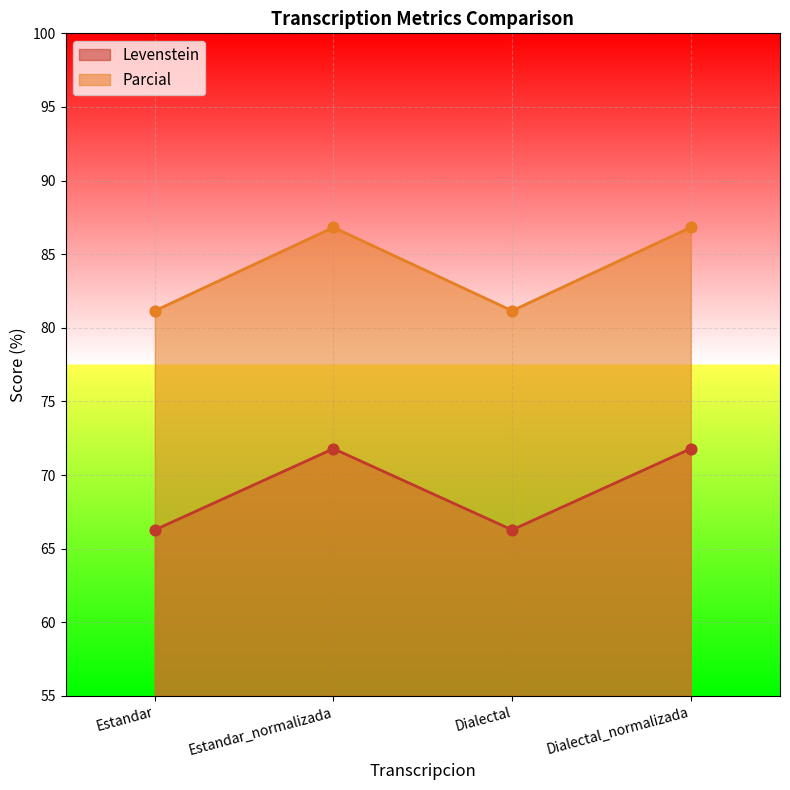

What are all the series names shown in the legend?

Levenstein, Parcial